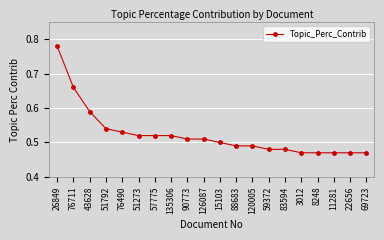

What is the sum of the values at 69723 and 51792?

1.0